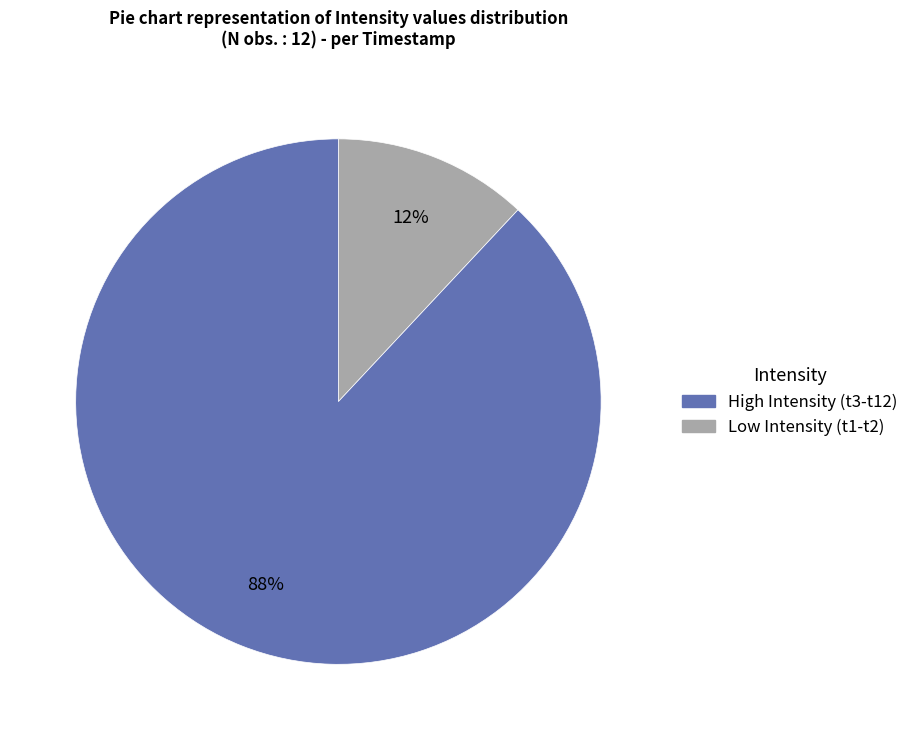

To the nearest percent, what is the average slice percentage?

50%